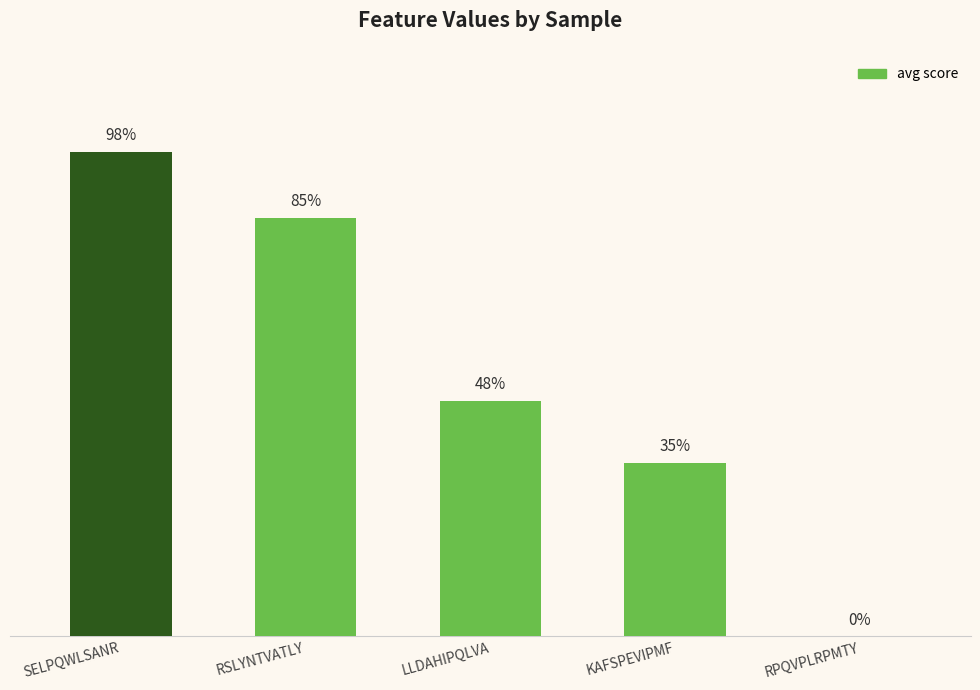

Reading left to right, list all the values displayed in this chart.

1.0	0.8	0.5	0.4	0.0